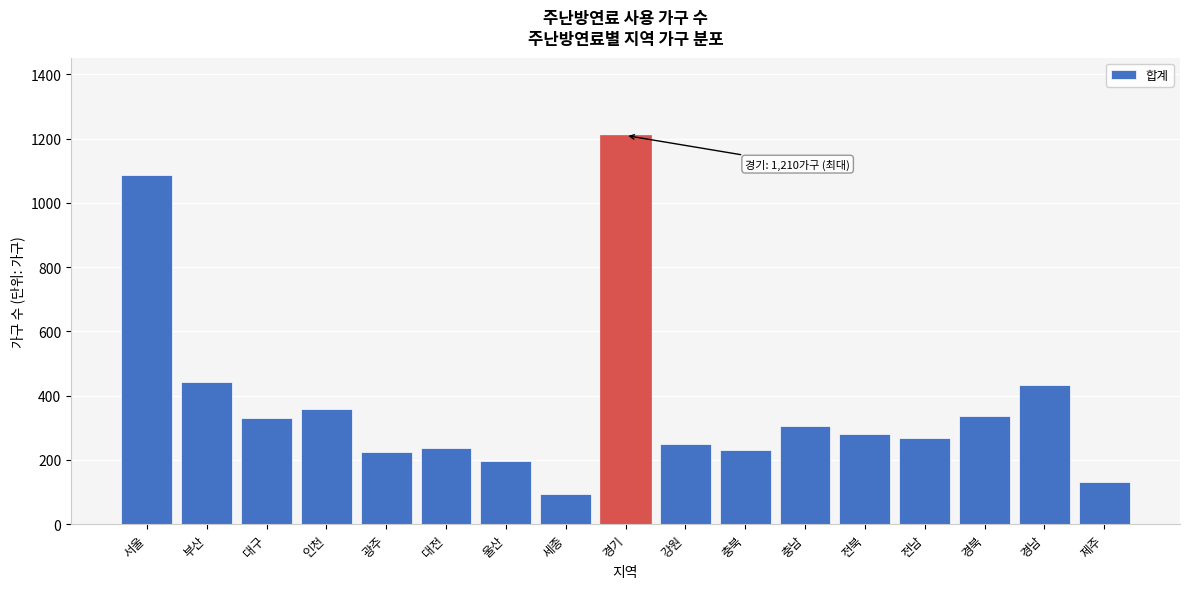

What is the maximum value shown in the chart?

1210